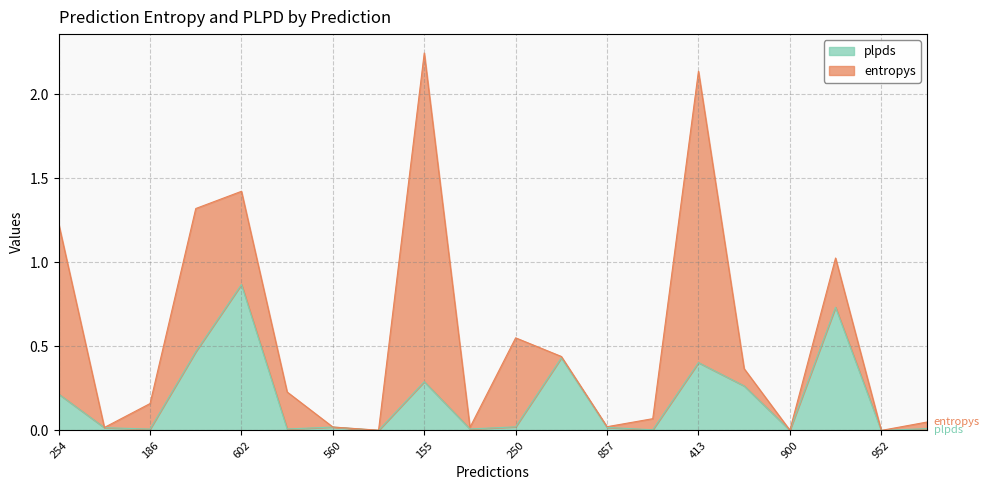

What is the difference between the second highest and second lowest values?

0.7